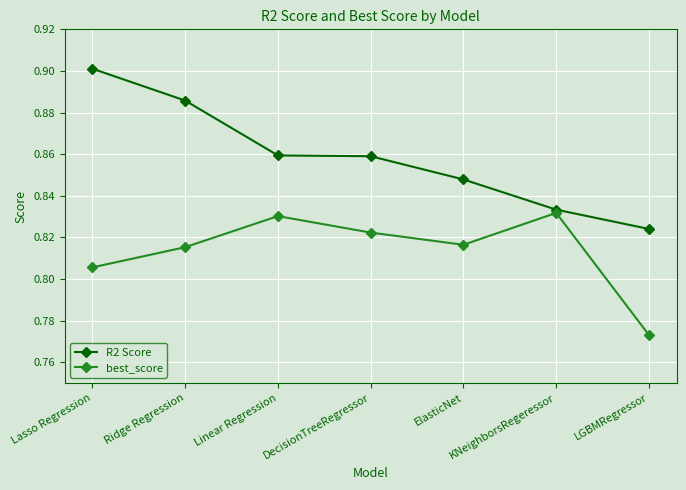

Which series has the largest total across all categories?

R2 Score